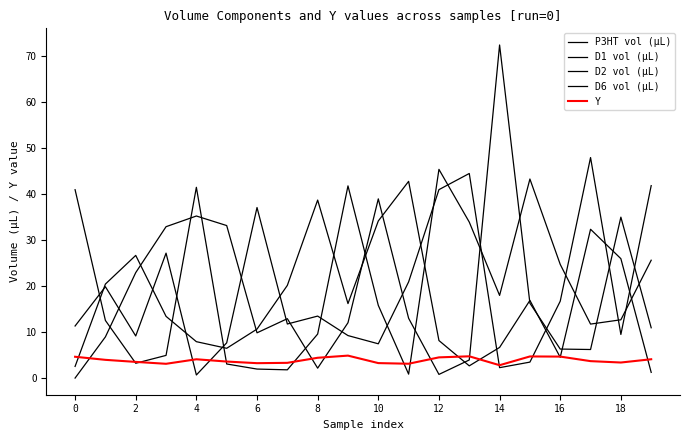

How many series are shown in this chart?

5